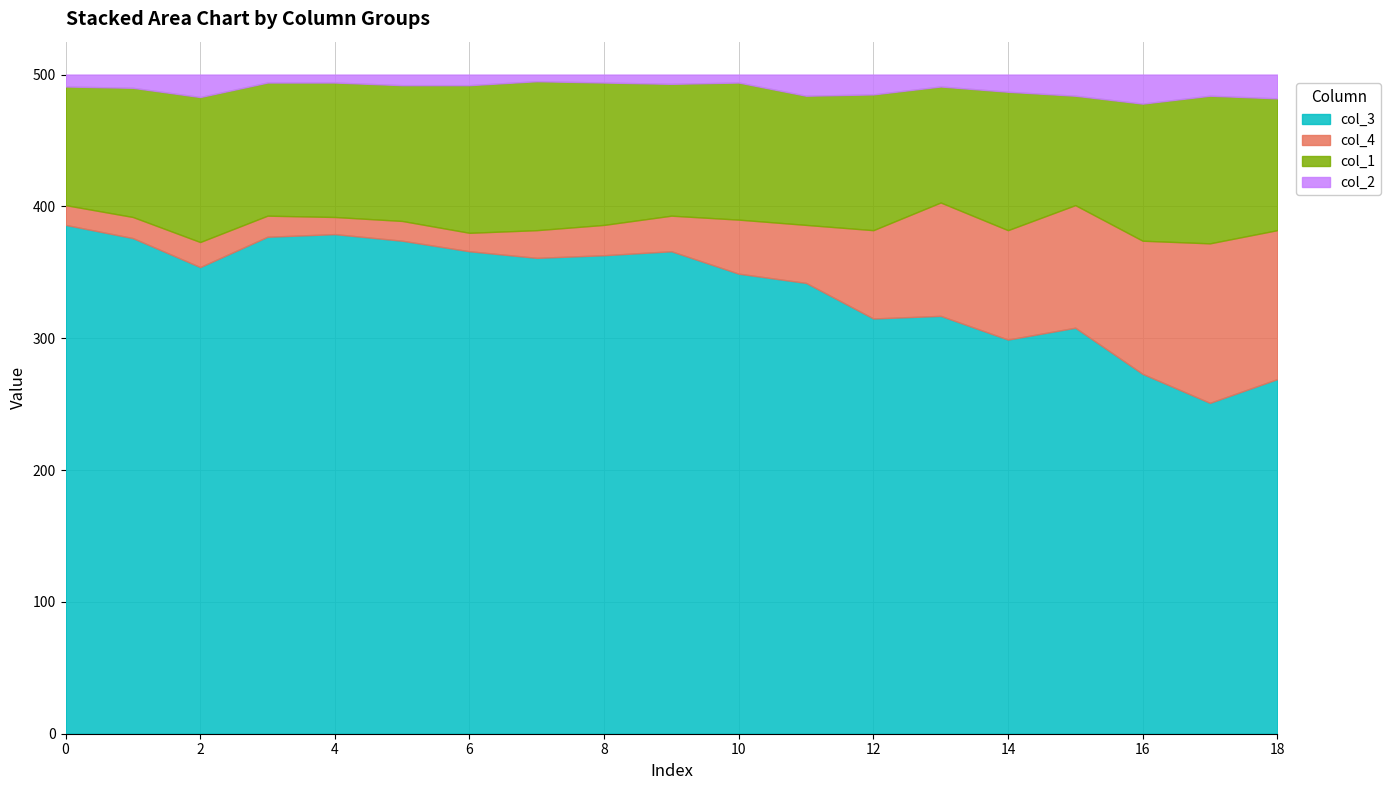

What are all the series names shown in the legend?

col_3, col_4, col_1, col_2